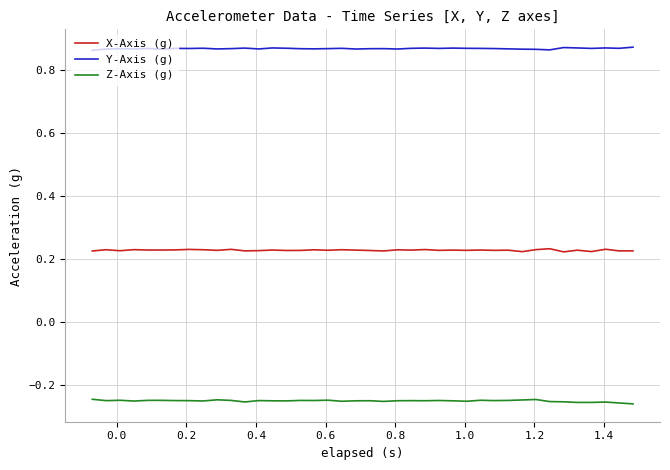

What are all the series names shown in the legend?

X-Axis (g), Y-Axis (g), Z-Axis (g)